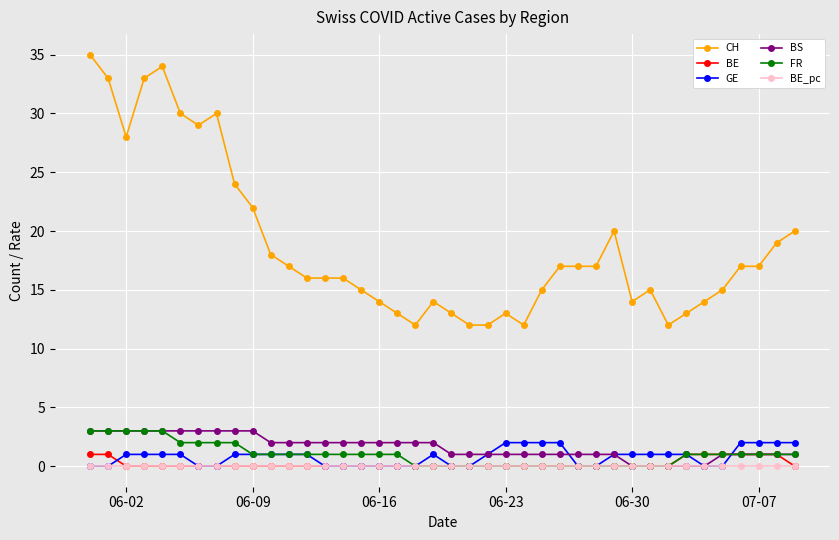

Which series has the largest total across all categories?

CH